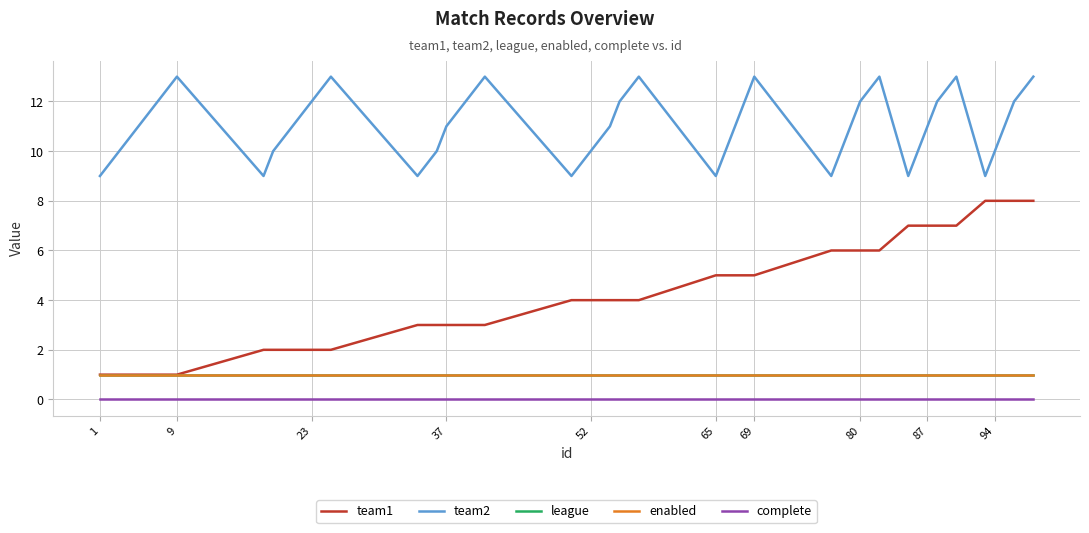

How many lines are shown in the chart?

5